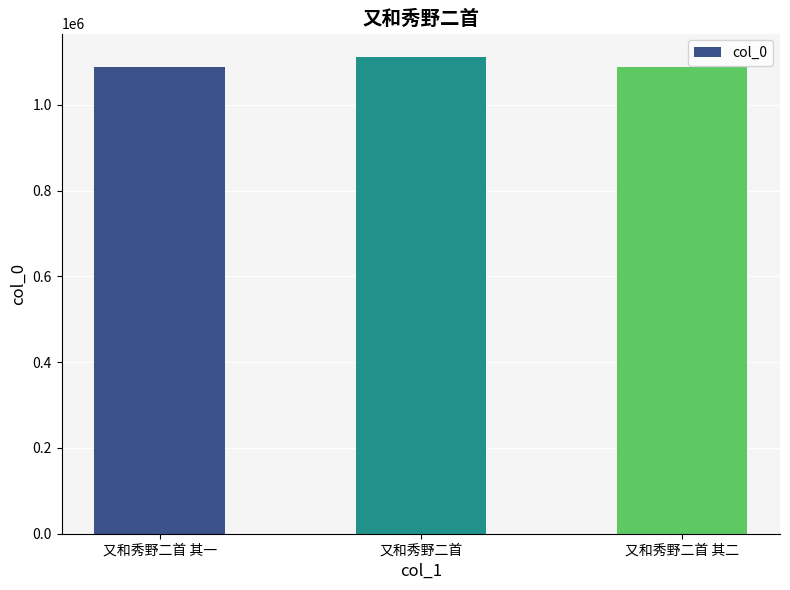

What is the label of the 3rd bar from the left?

又和秀野二首 其二